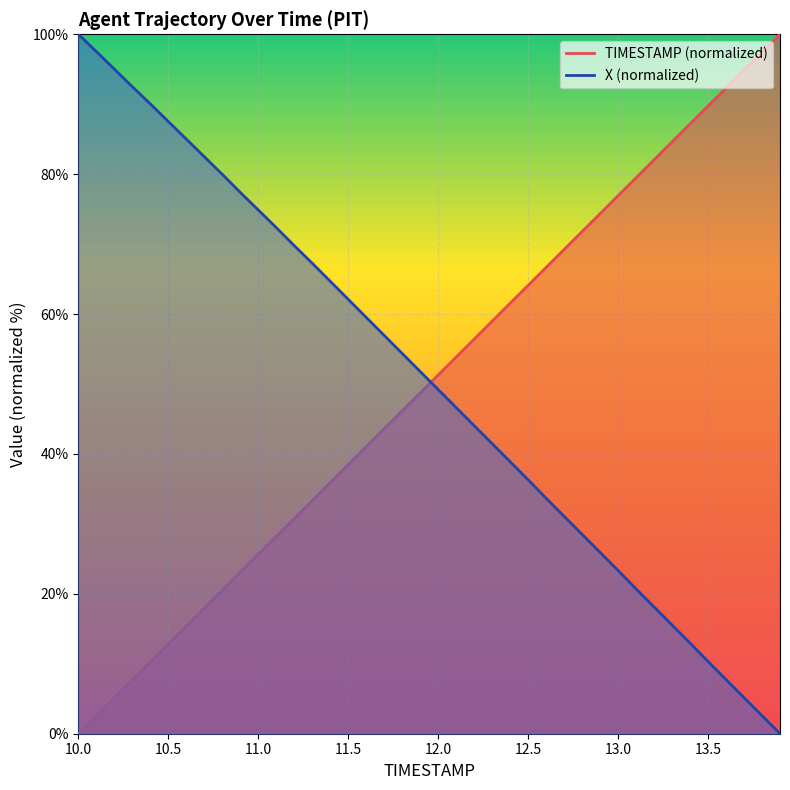

After their last crossing, which series has the higher values: TIMESTAMP (normalized) or X (normalized)?

TIMESTAMP (normalized)